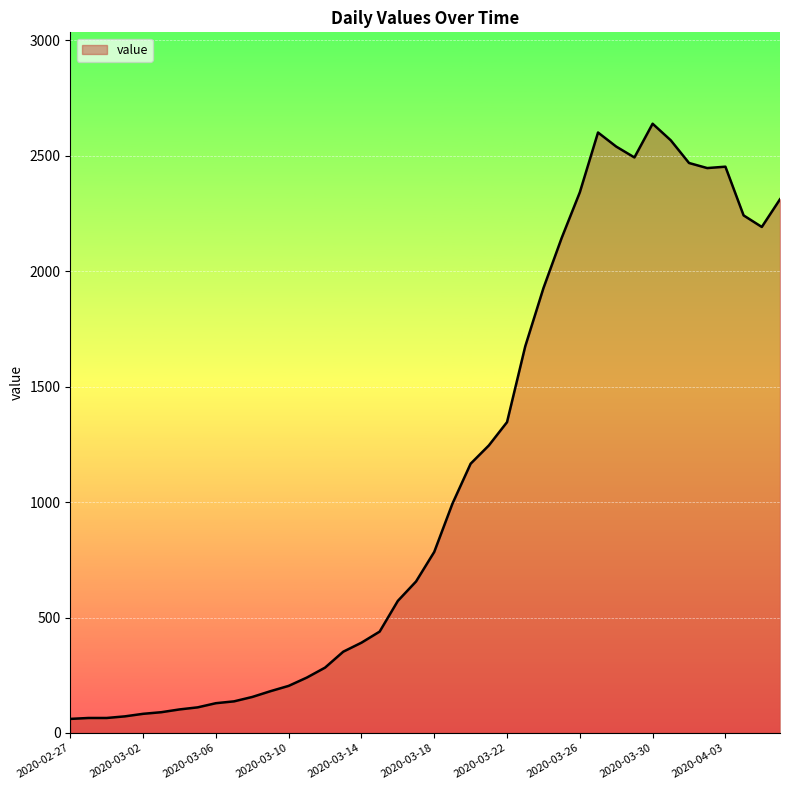

What is the difference between the maximum and minimum values?

2577